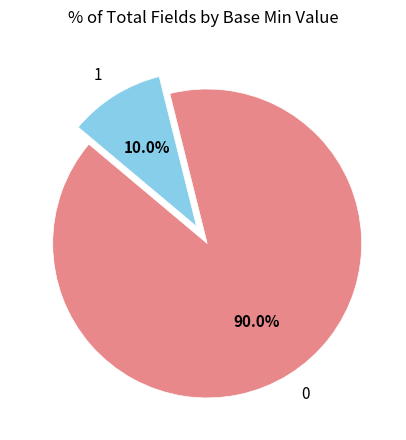

To the nearest percent, what is the difference between the largest and smallest slice percentages?

80%